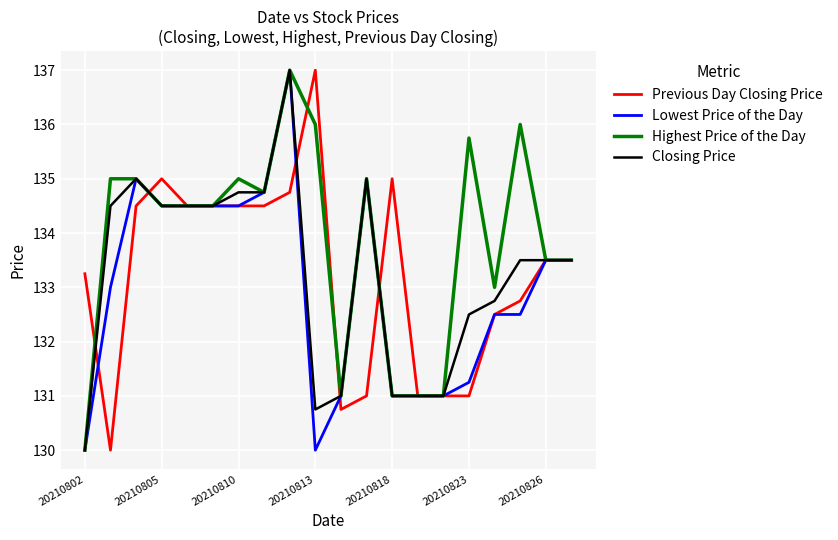

Count the number of data series in this chart.

4